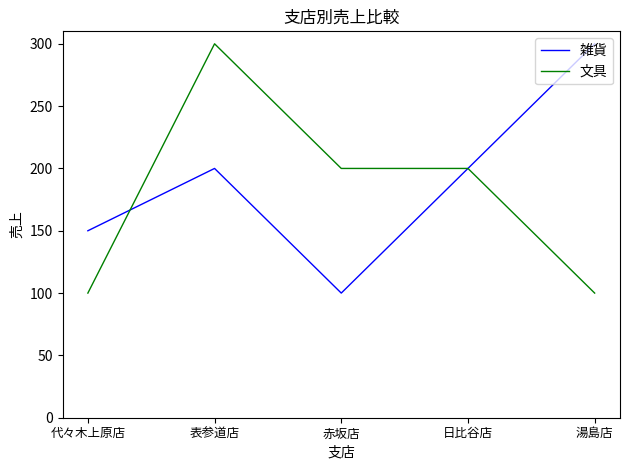

The value of 雑貨 at 日比谷店 is 83. True or false?

False